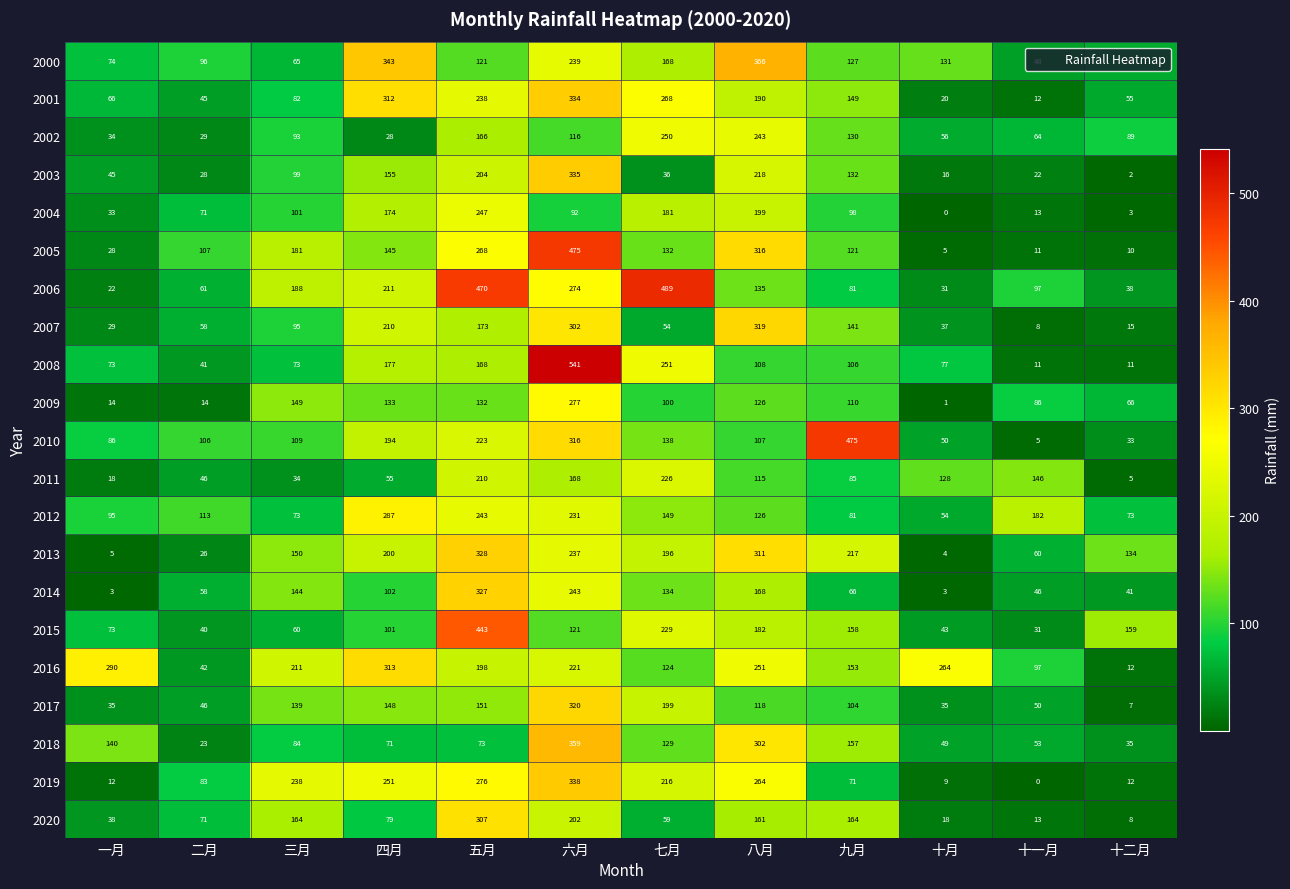

What is the difference between the highest and lowest values at 八月?

259